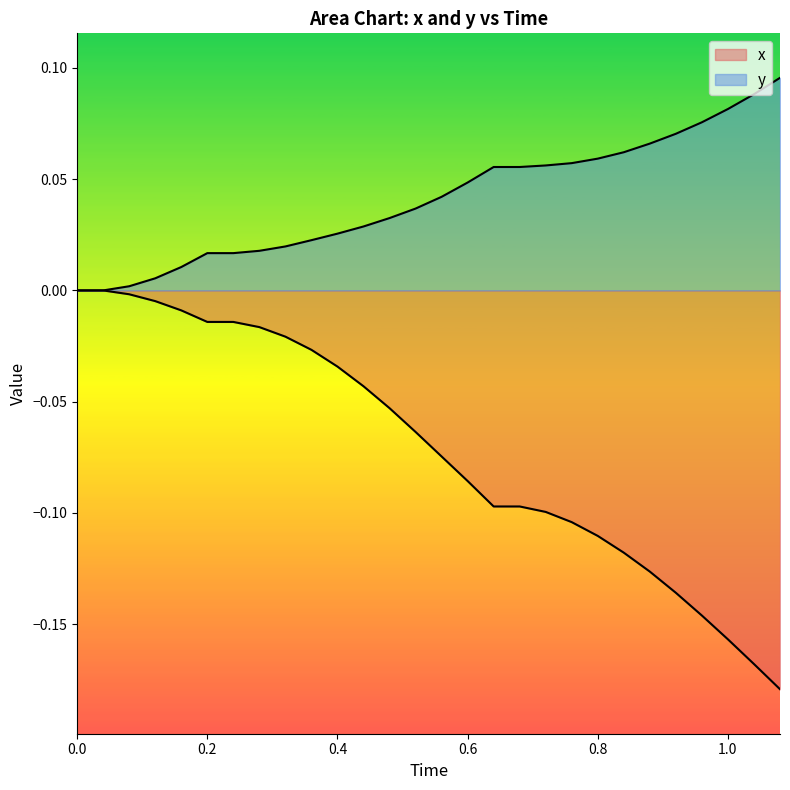

True or false: x and y cross at least once.

False